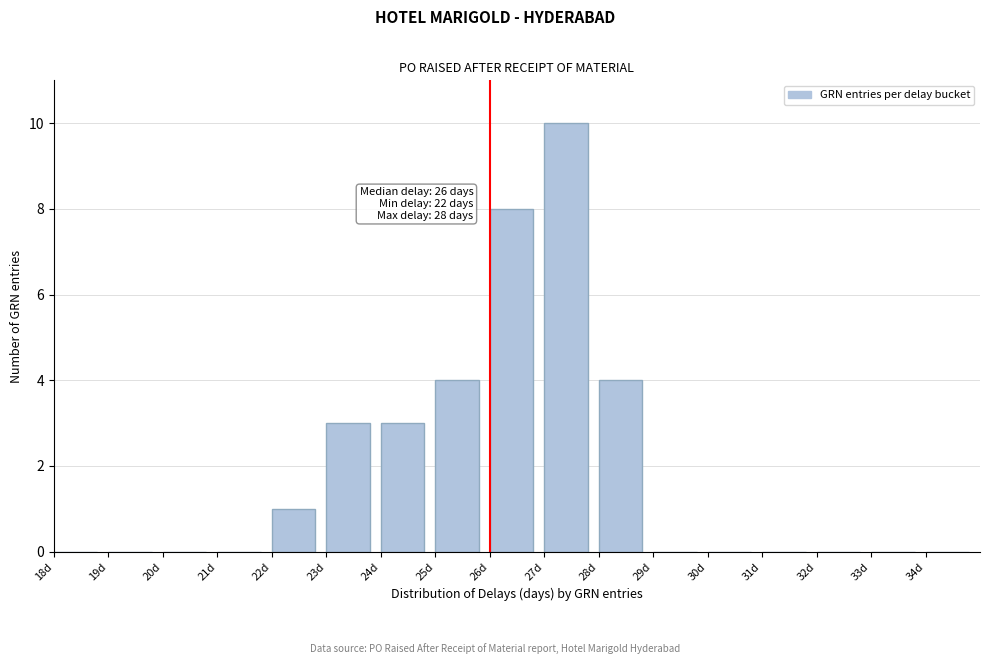

Which range on the x-axis has the tallest bar?

27 to 28